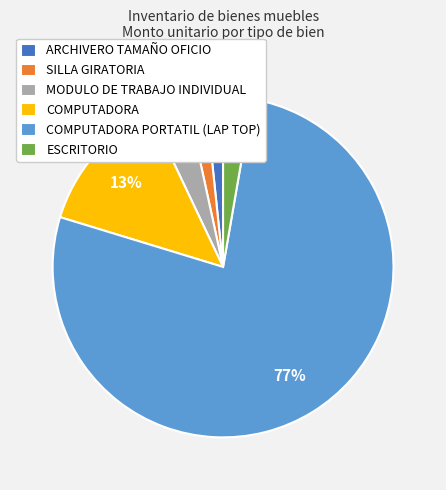

Is the sum of COMPUTADORA and ARCHIVERO TAMAÑO OFICIO greater than half?

No